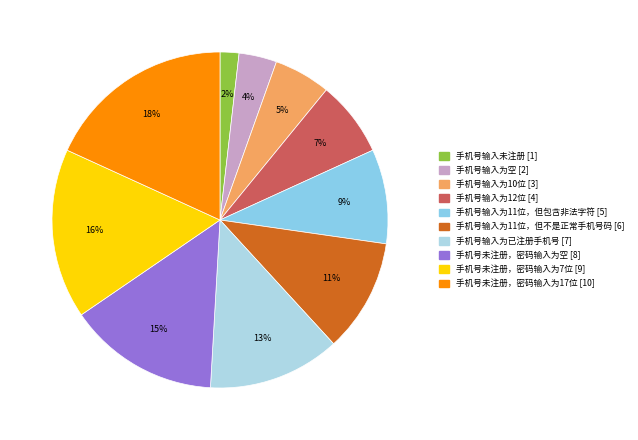

To the nearest percent, what portion does 手机号输入为11位，但不是正常手机号码 represent?

11%